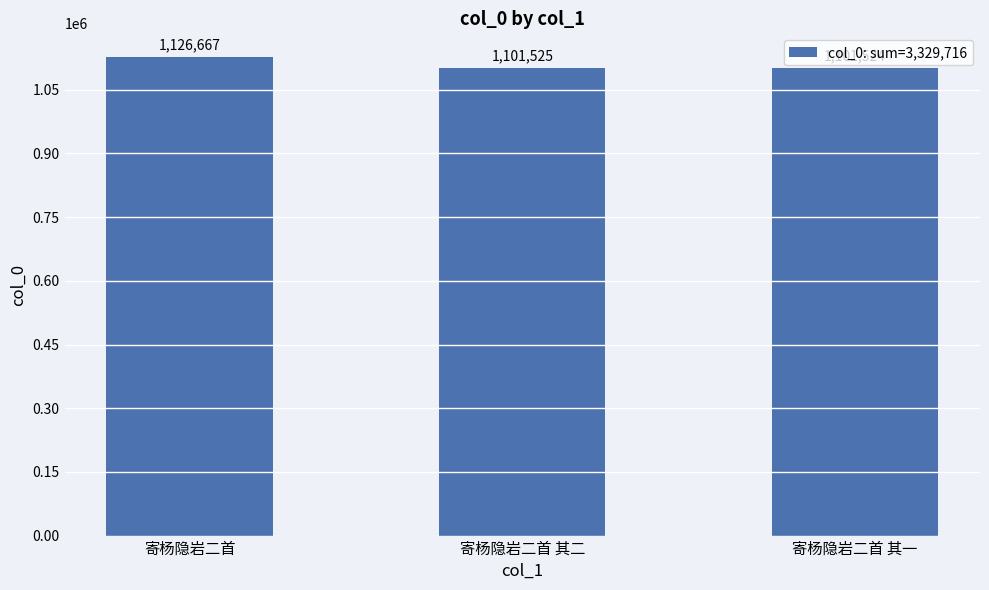

What is the maximum value shown in the chart?

1126667